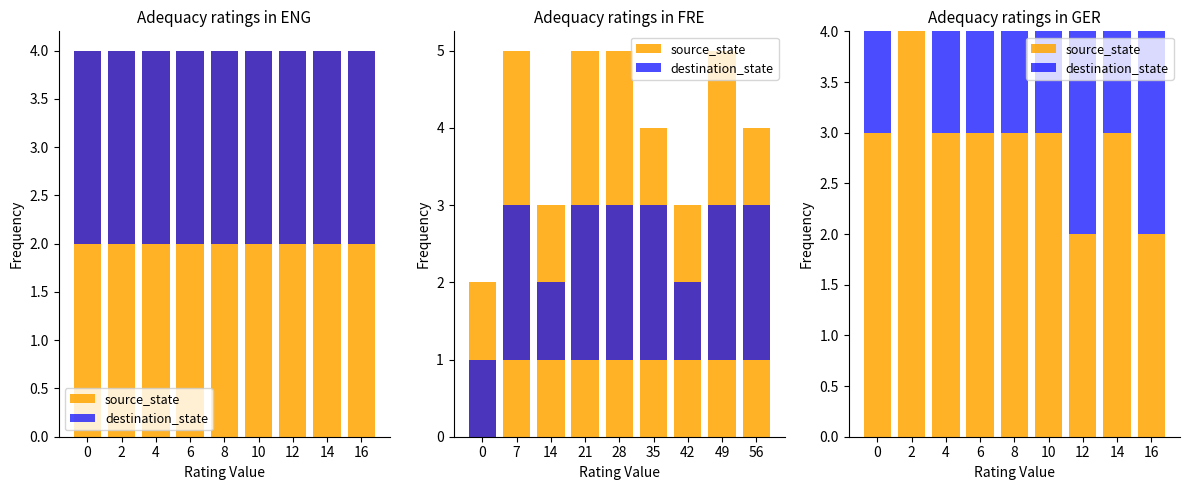

What is the difference between the highest and lowest values at 6?

2